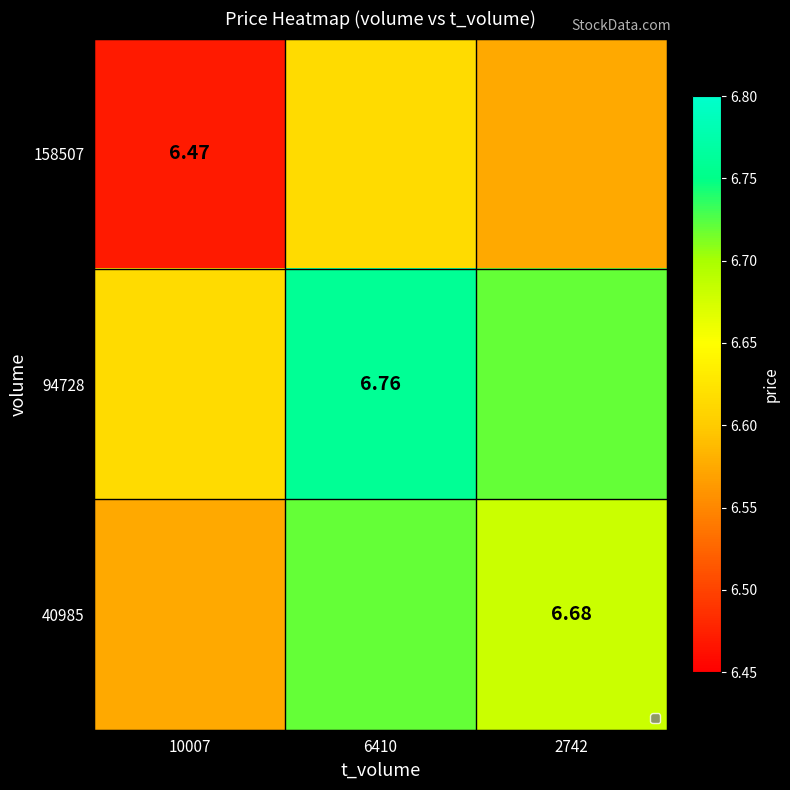

Which category has the lowest value in the 40985 series?

10007